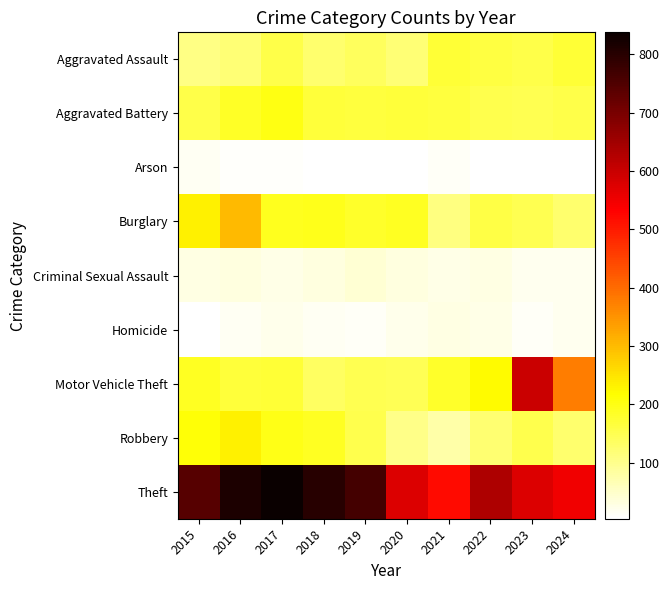

What is the difference between the highest and lowest values at 2021?

508